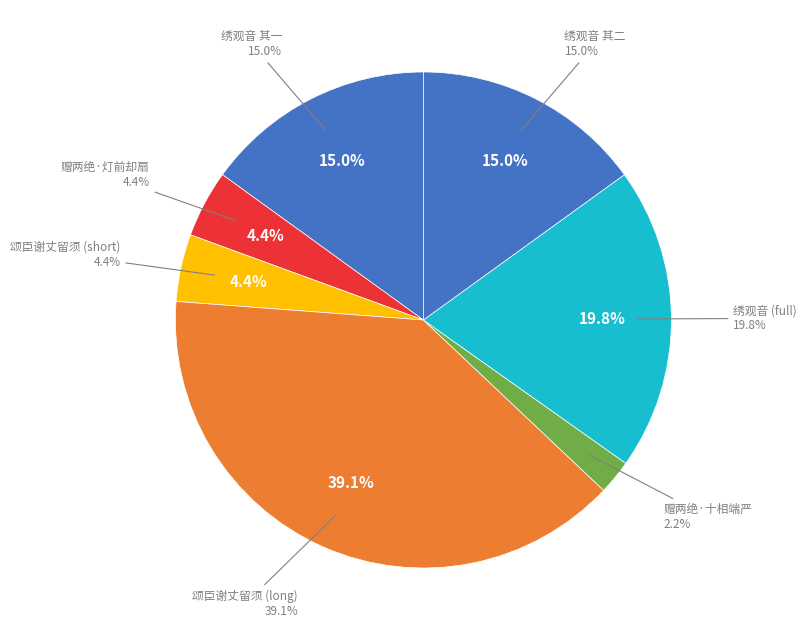

Combined, do 赠两绝·十相端严具足身 and 绣观音酬郢州王知录丹青美人之赠两绝 其一 account for over 50%?

No